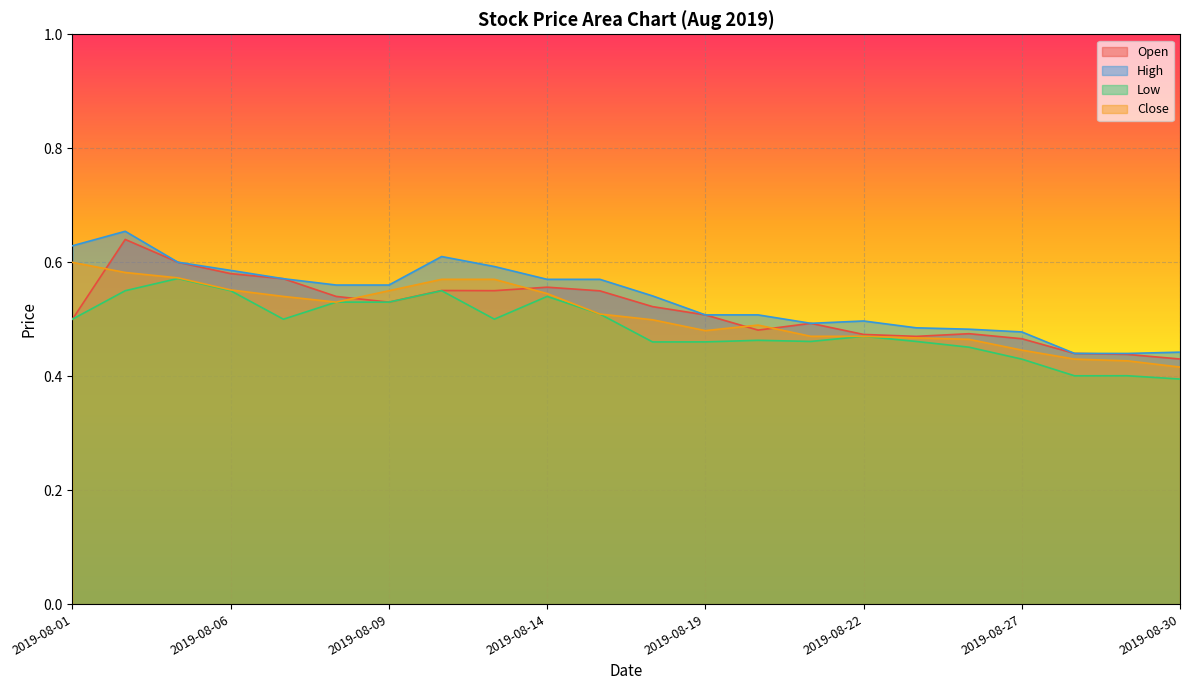

How many lines are shown in the chart?

4